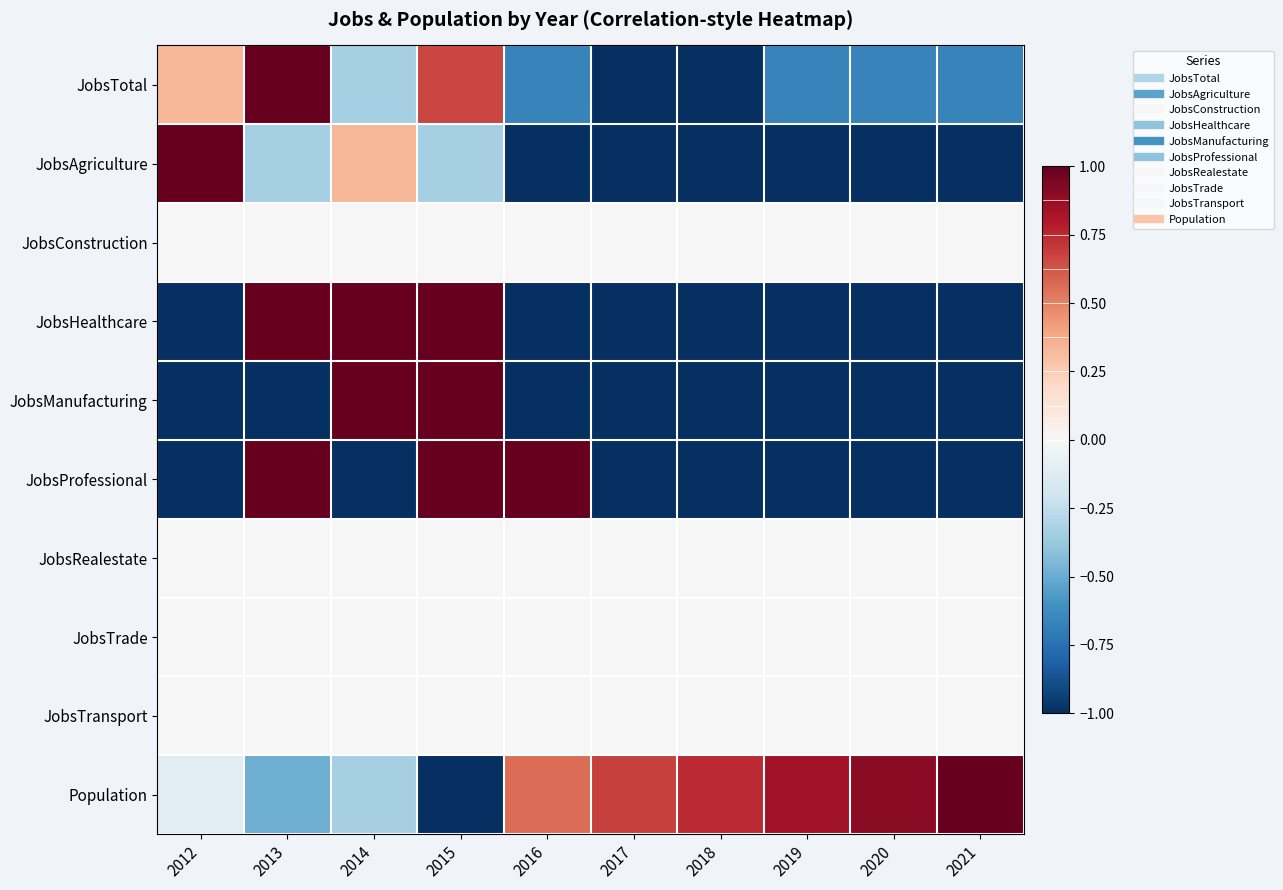

Between 2014 and 2015, which series saw the biggest shift?

JobsProfessional